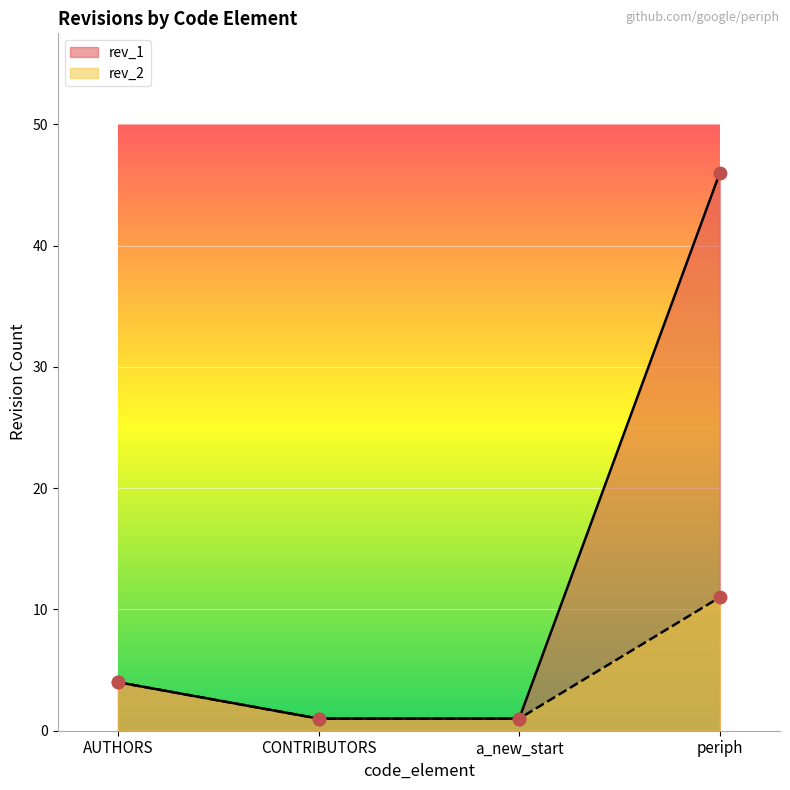

Which series has the largest Y range (max minus min)?

rev_1